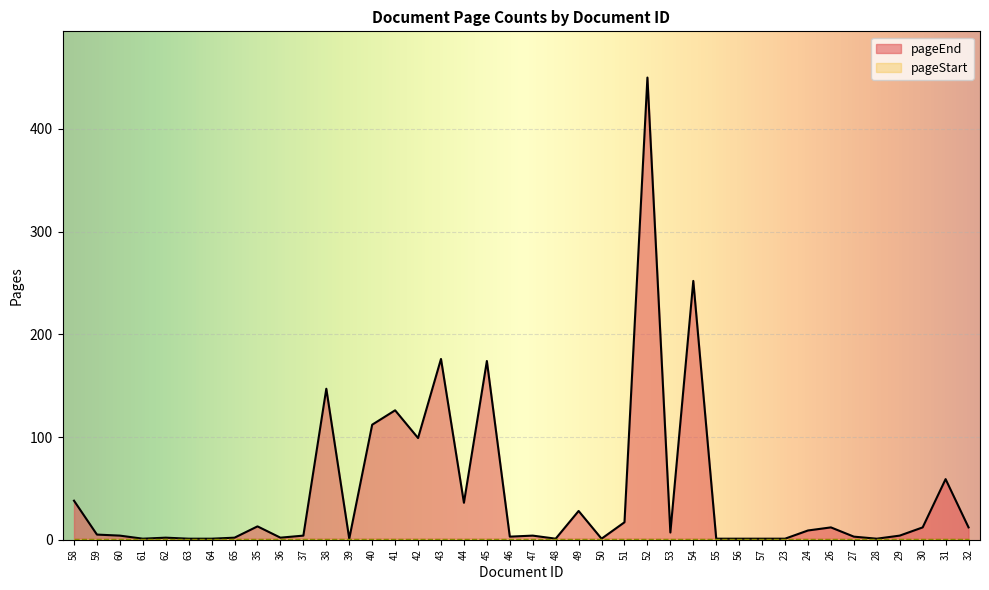

At which label is the value closest to 225?

54